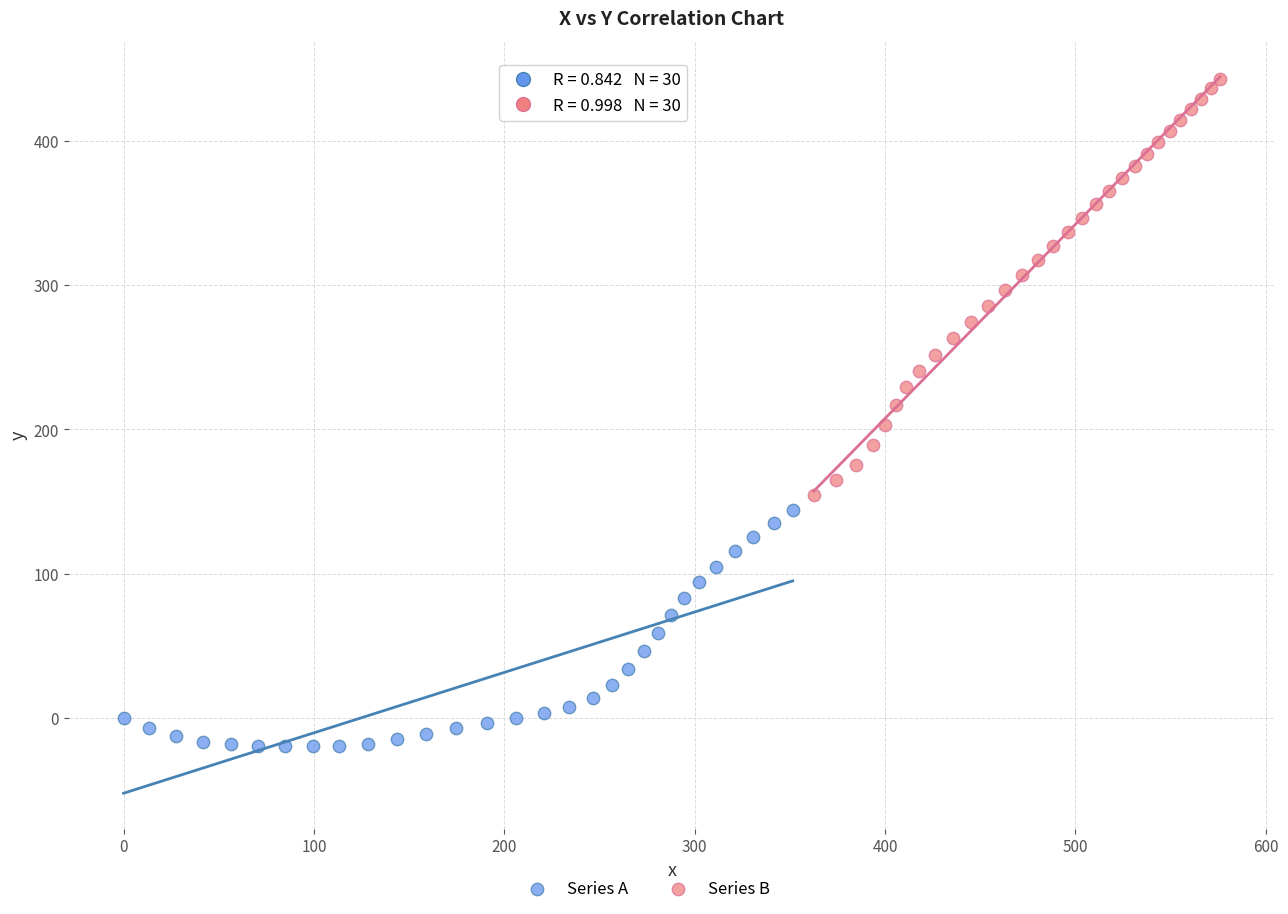

Which series contains the highest Y value?

Series B